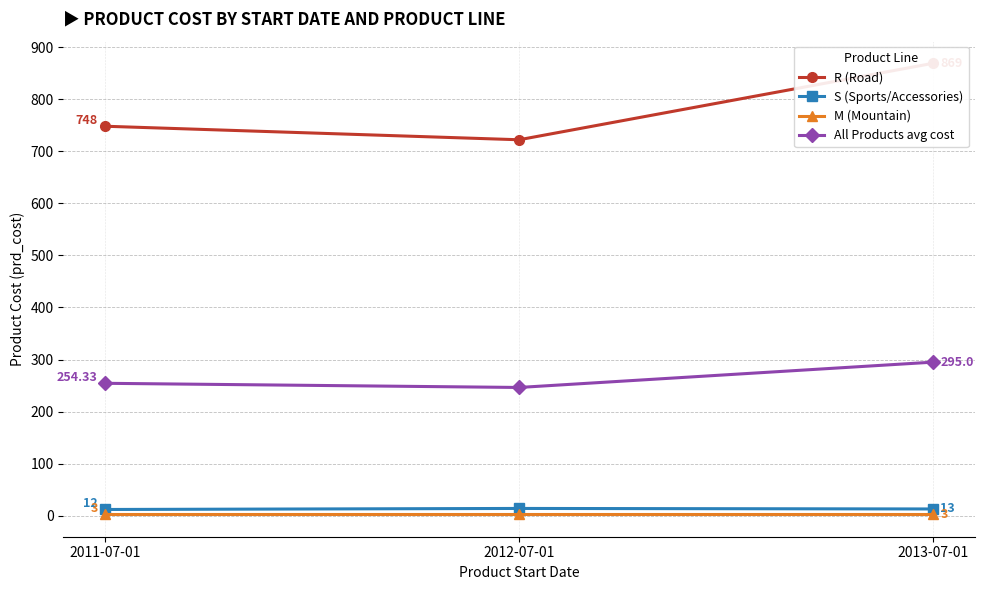

What is the highest value of the All Products avg cost series?

295.0